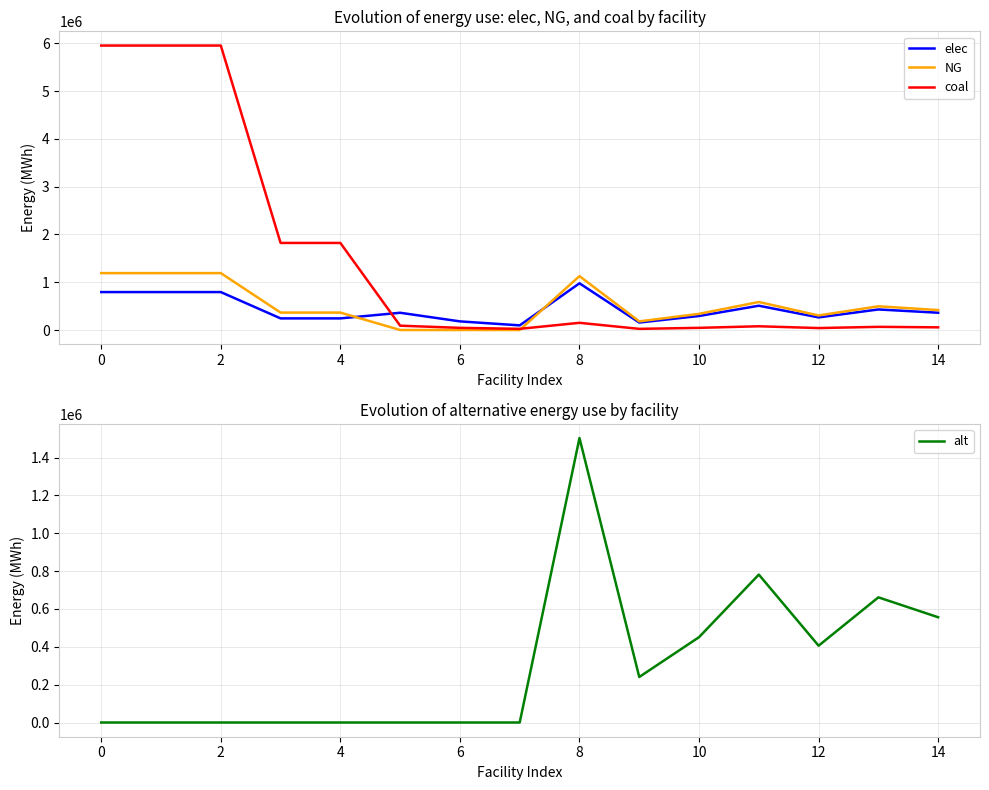

What is the label of the 2nd point from the right?

13